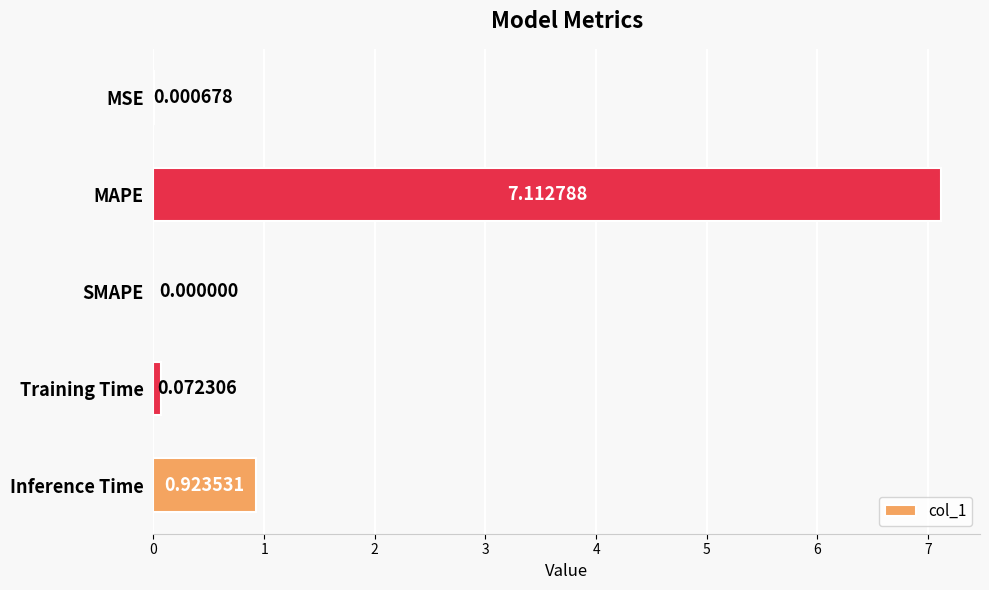

What is the sum of all values?

8.1